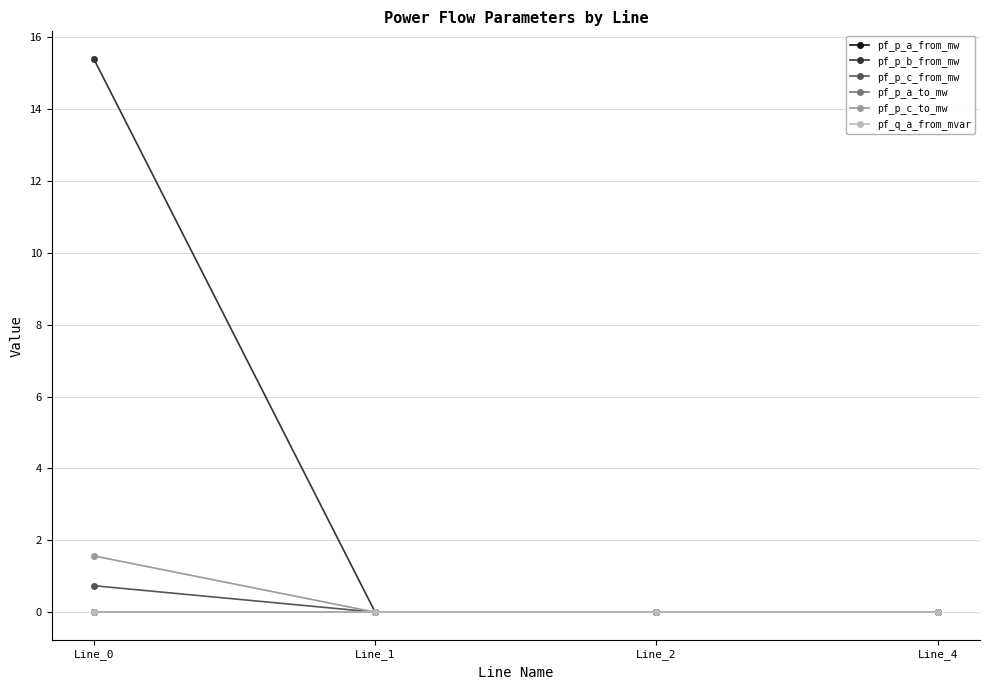

Is the value of pf_p_a_from_mw at Line_1 greater than the value of pf_p_c_to_mw at Line_4?

No